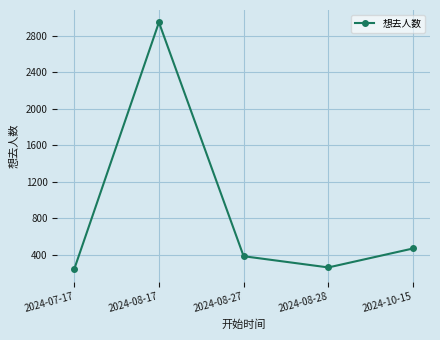

What is the difference between the second highest and minimum values?

227